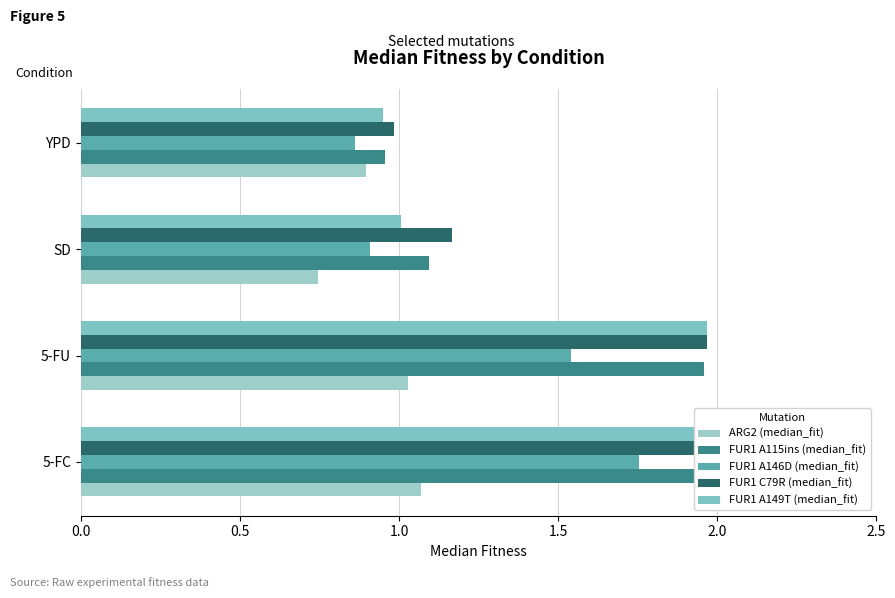

True or false: FUR1 A115ins (median_fit) has a value of 2.8 at 0.0.

False